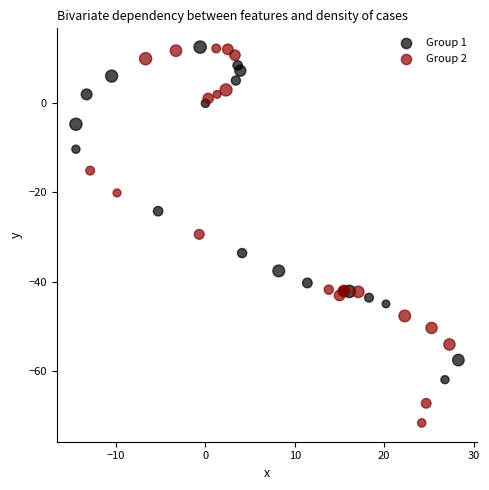

Which series has the widest spread of Y values?

Group 2